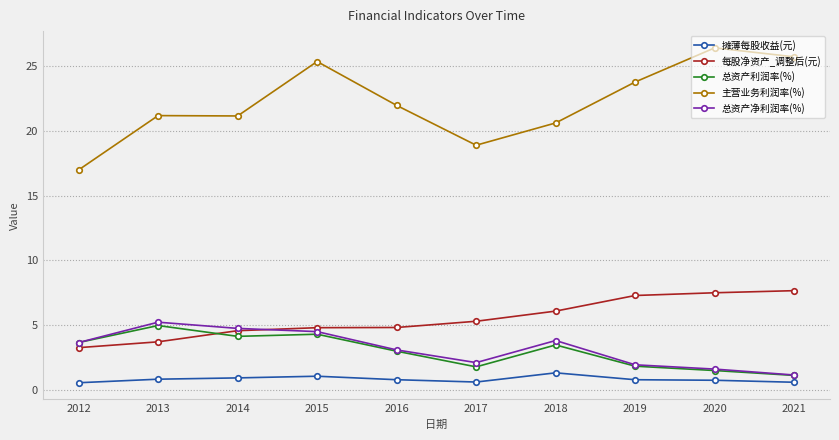

What is the approximate value of 主营业务利润率(%) at 2015?

25.4